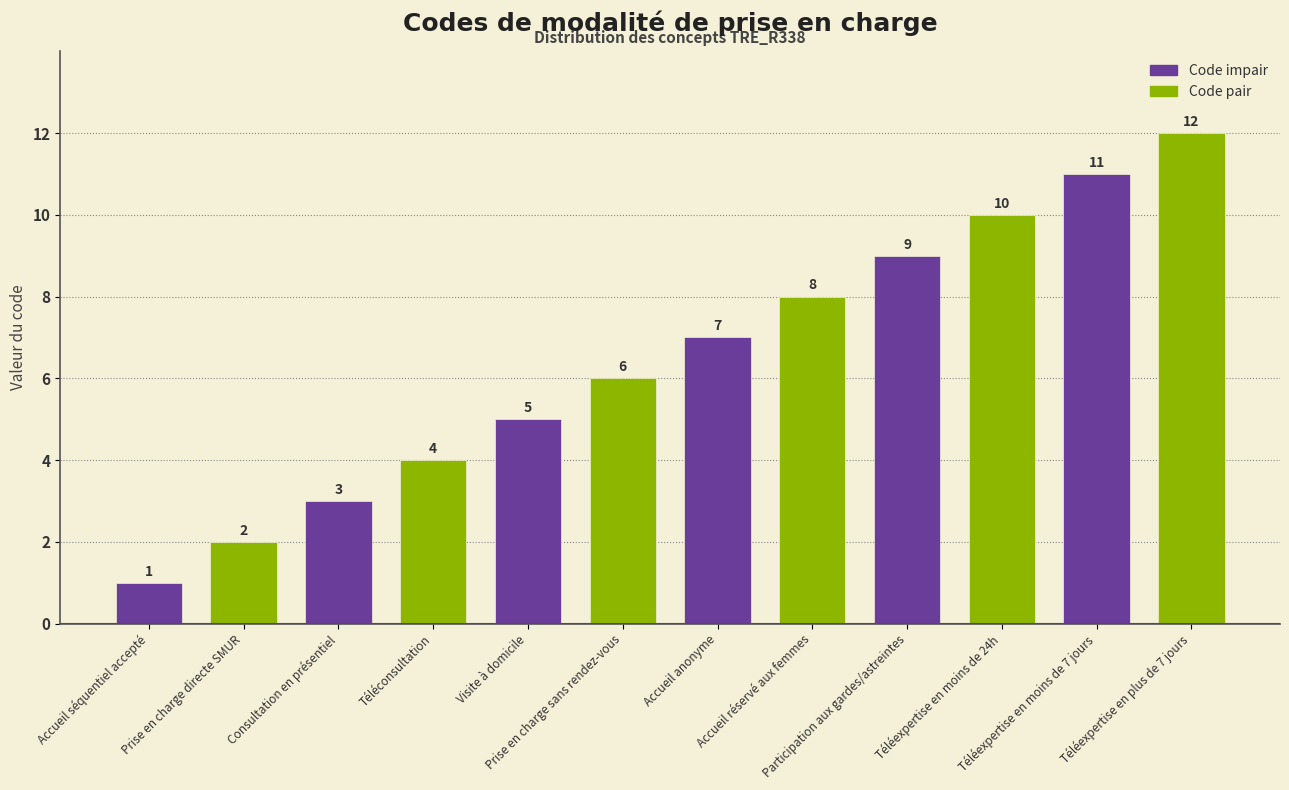

Reading left to right, what are all the values shown in this chart?

Accueil séquentiel accepté=1	Prise en charge directe SMUR=2	Consultation en présentiel=3	Téléconsultation=4	Visite à domicile=5	Prise en charge sans rendez-vous=6	Accueil anonyme=7	Accueil réservé aux femmes=8	Participation aux gardes/astreintes=9	Téléexpertise en moins de 24h=10	Téléexpertise en moins de 7 jours=11	Téléexpertise en plus de 7 jours=12